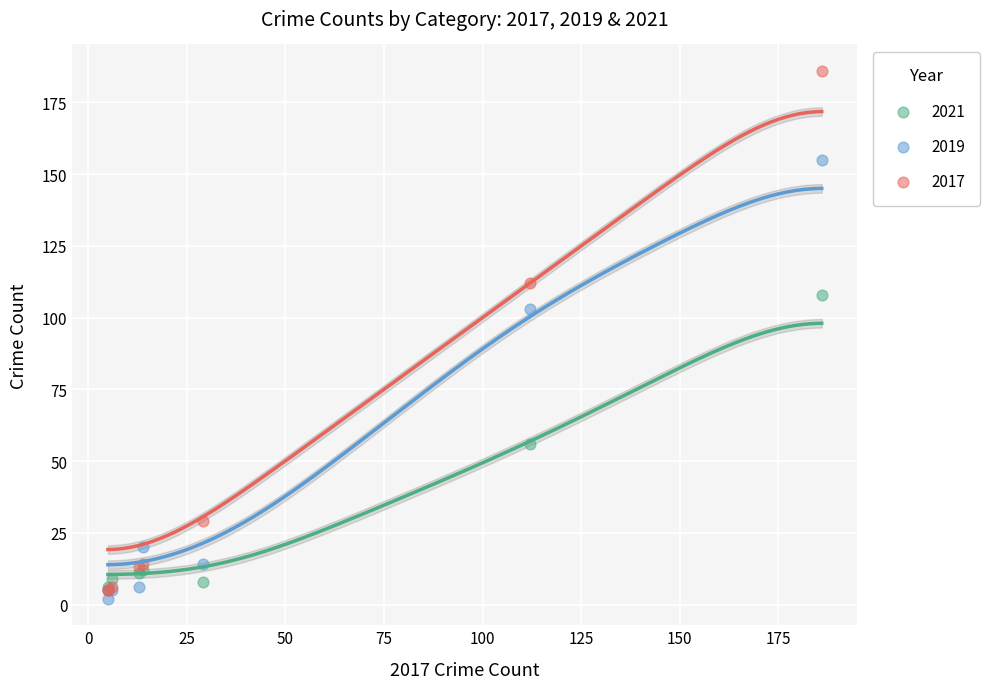

Across all series, what Y value is closest to 94?

103